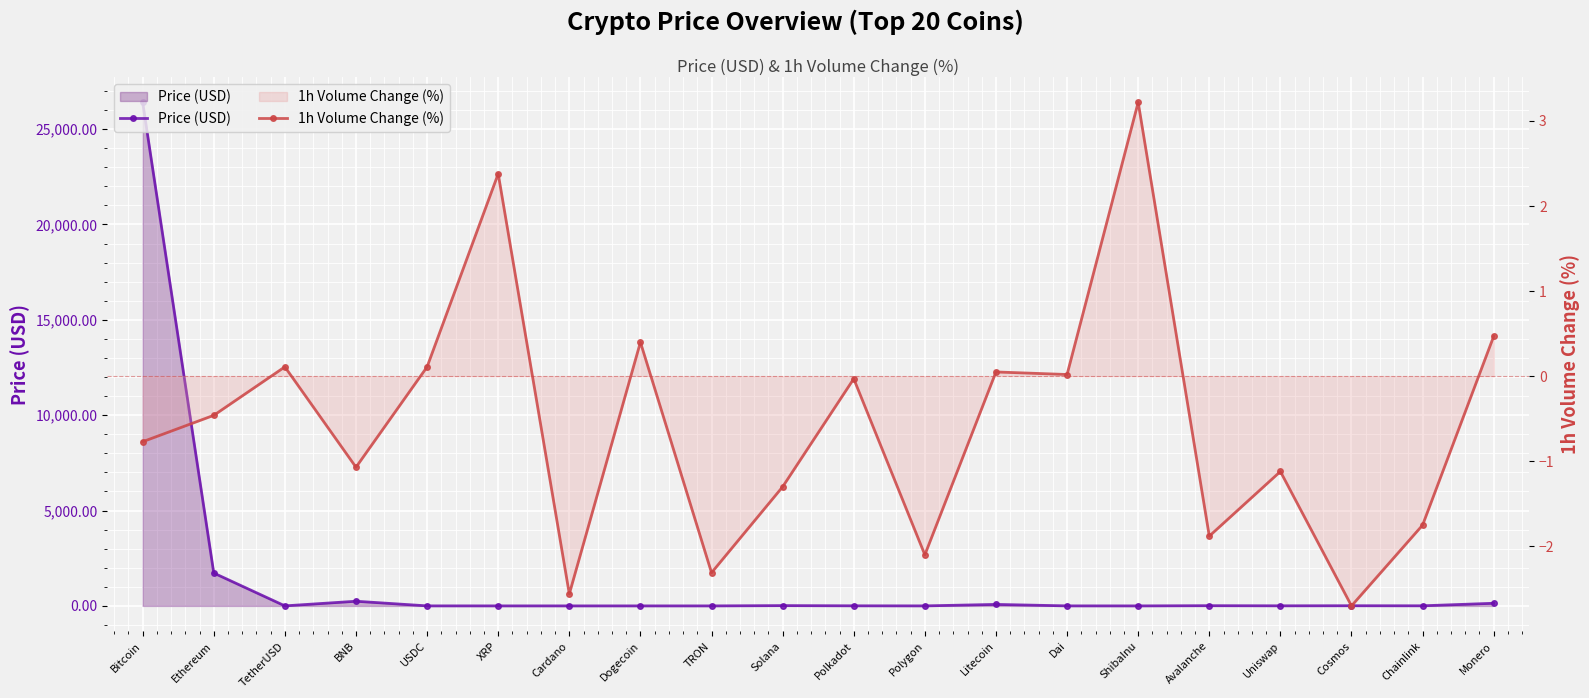

Where is 1h Volume Change (%) nearest to the value 0?

Dai